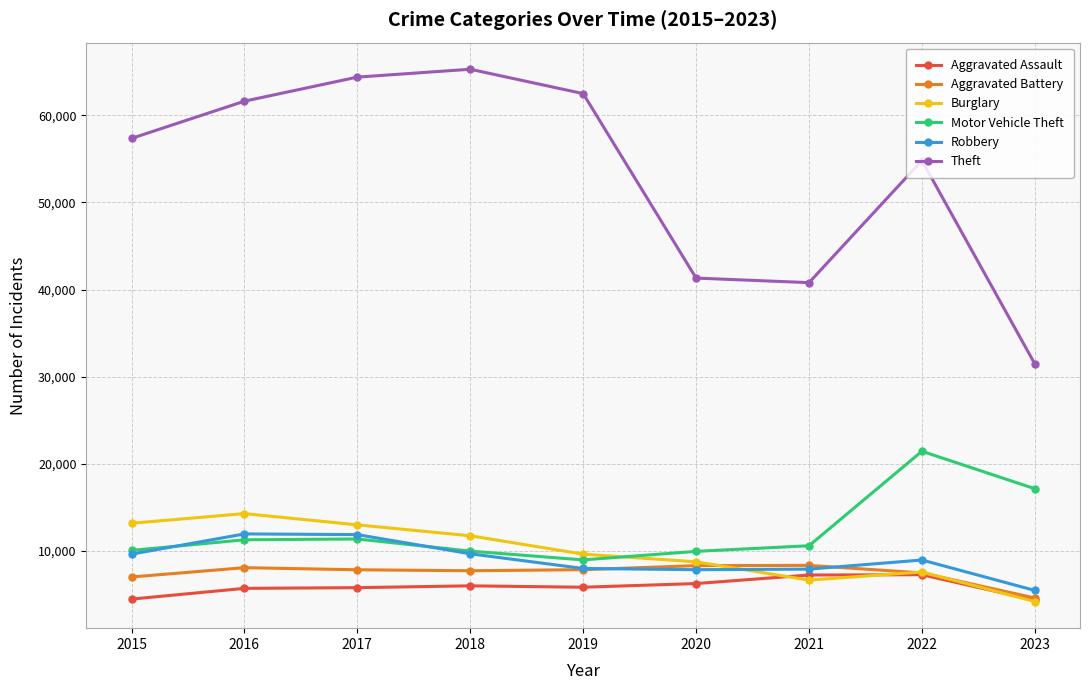

In Burglary, how many points are lower than both neighbors (excluding endpoints)?

1